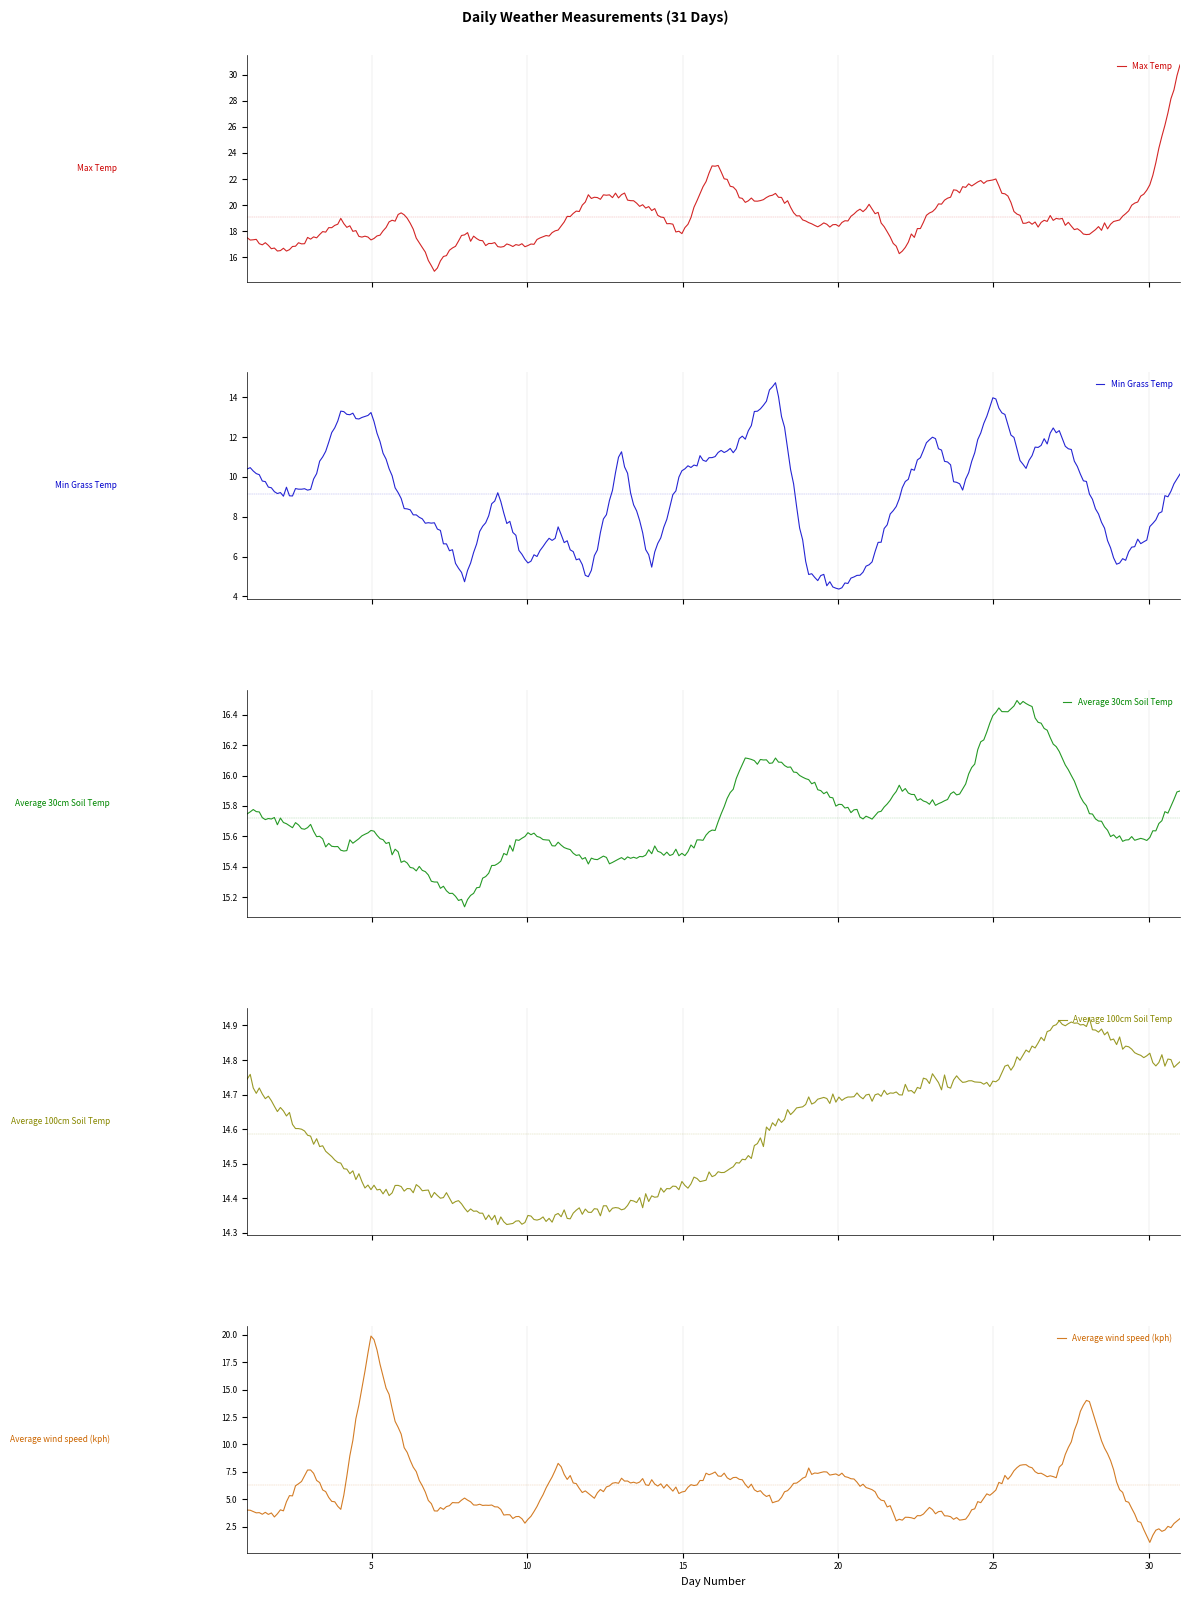

What is the maximum value shown in the chart?

30.8